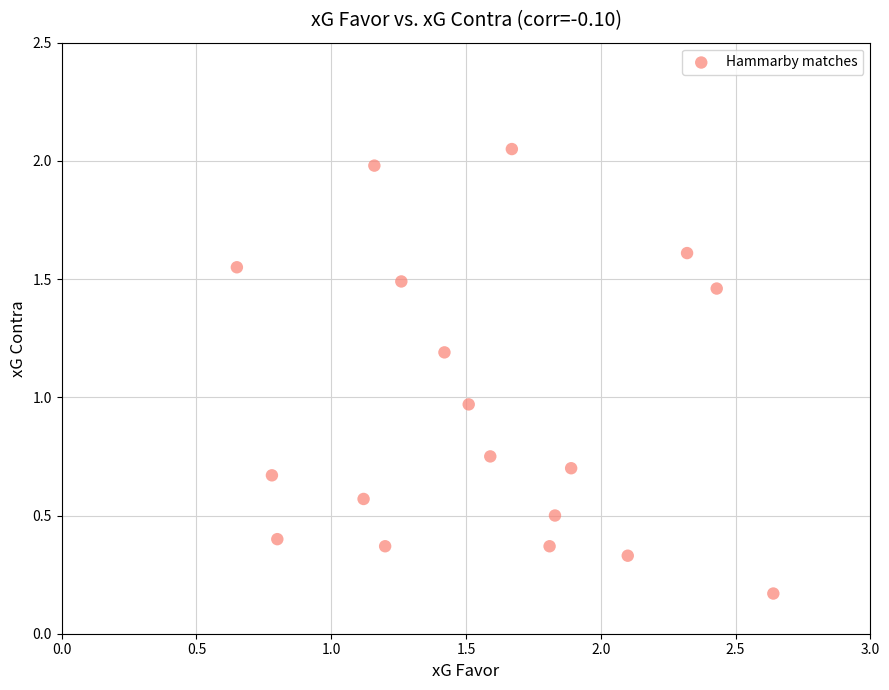

What is the range of Y values (max minus min)?

1.9